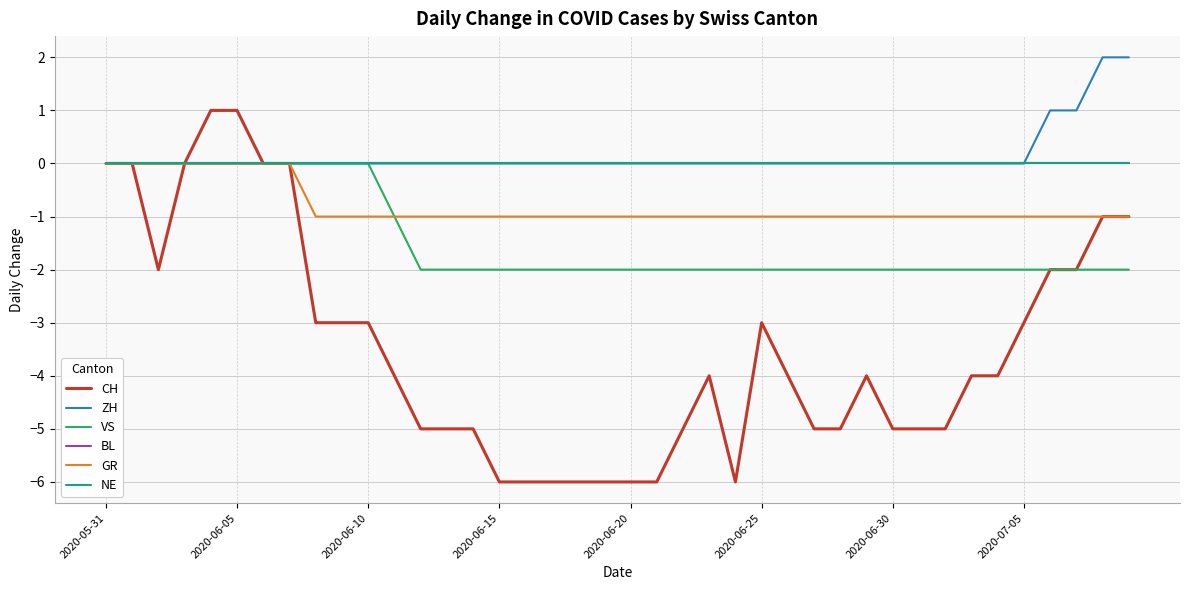

Is this an area chart (filled region under the line)?

No